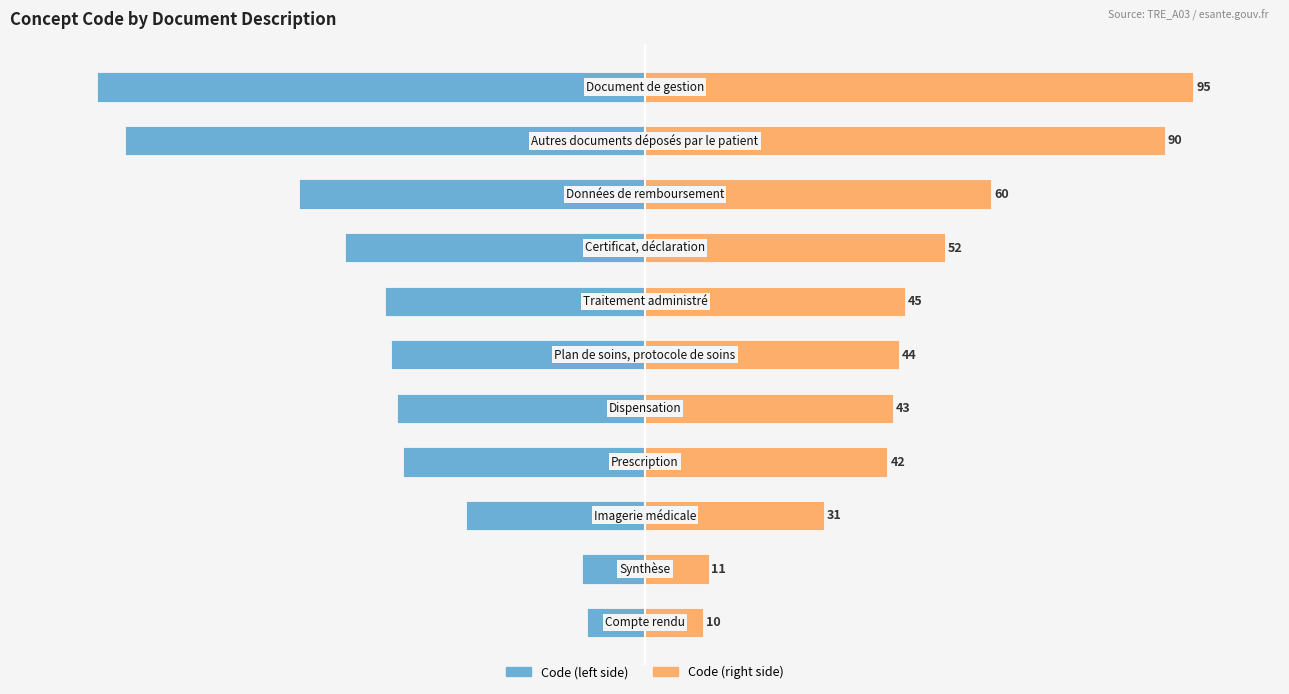

The value of Code (left) at 3 is -60. True or false?

False